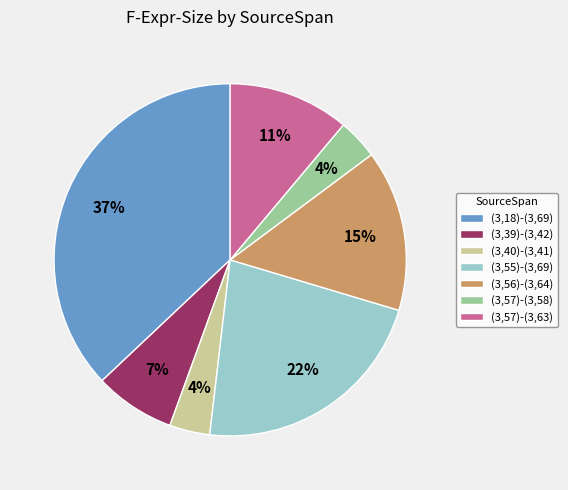

Does any single category account for the majority?

No